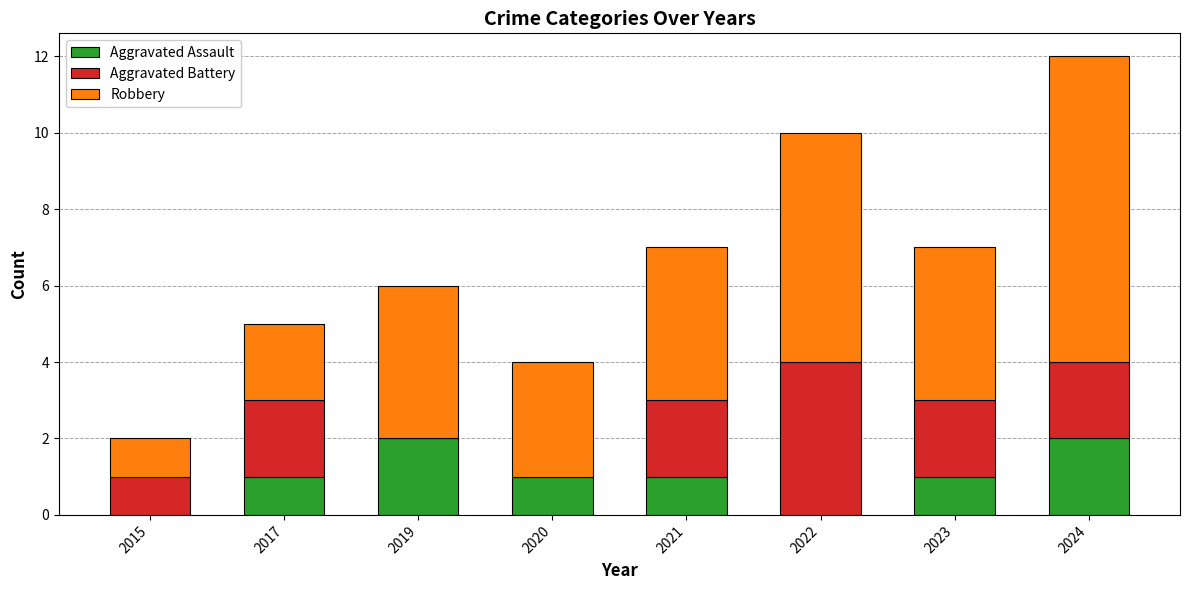

The value of Aggravated Assault at 2022 is -1. True or false?

False